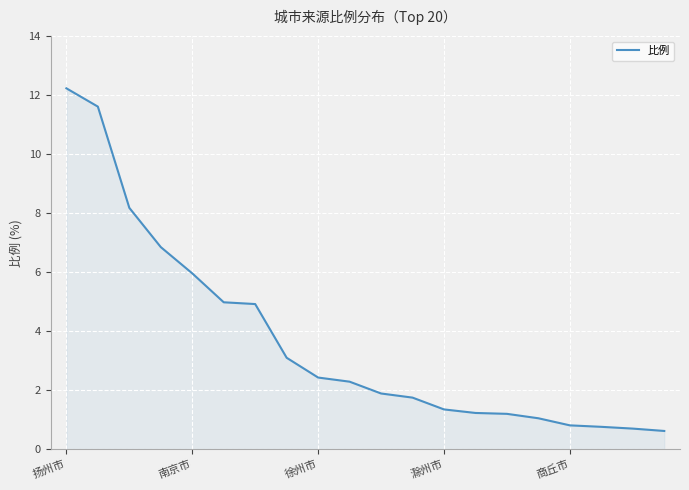

What is the difference between the maximum and minimum values?

11.6